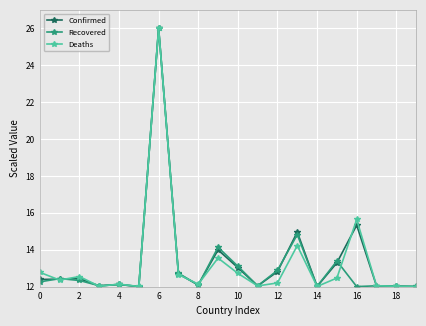

What is the value of the Recovered point at the 6th from the left?

12.0